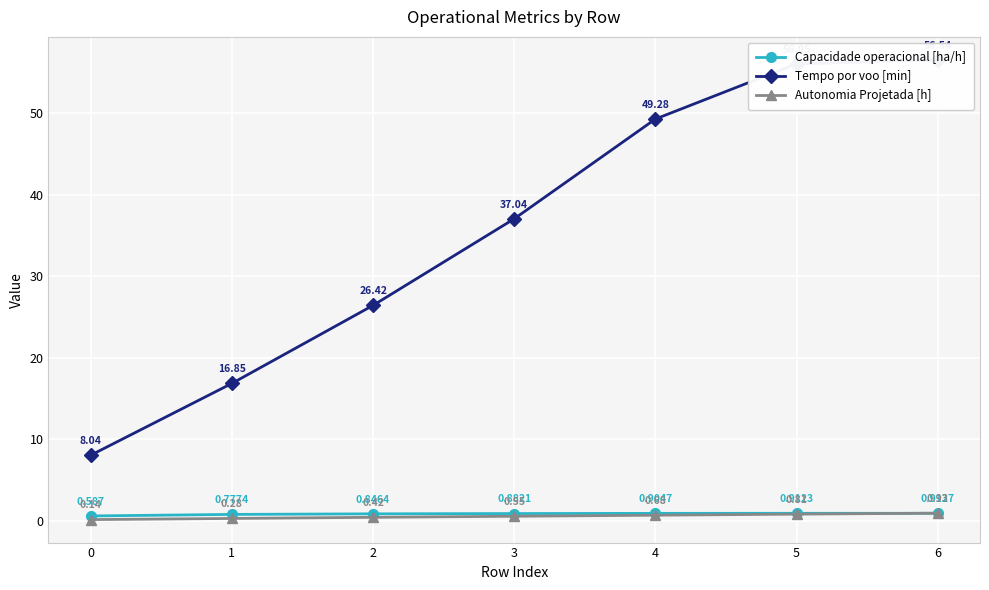

How many lines are shown in the chart?

3